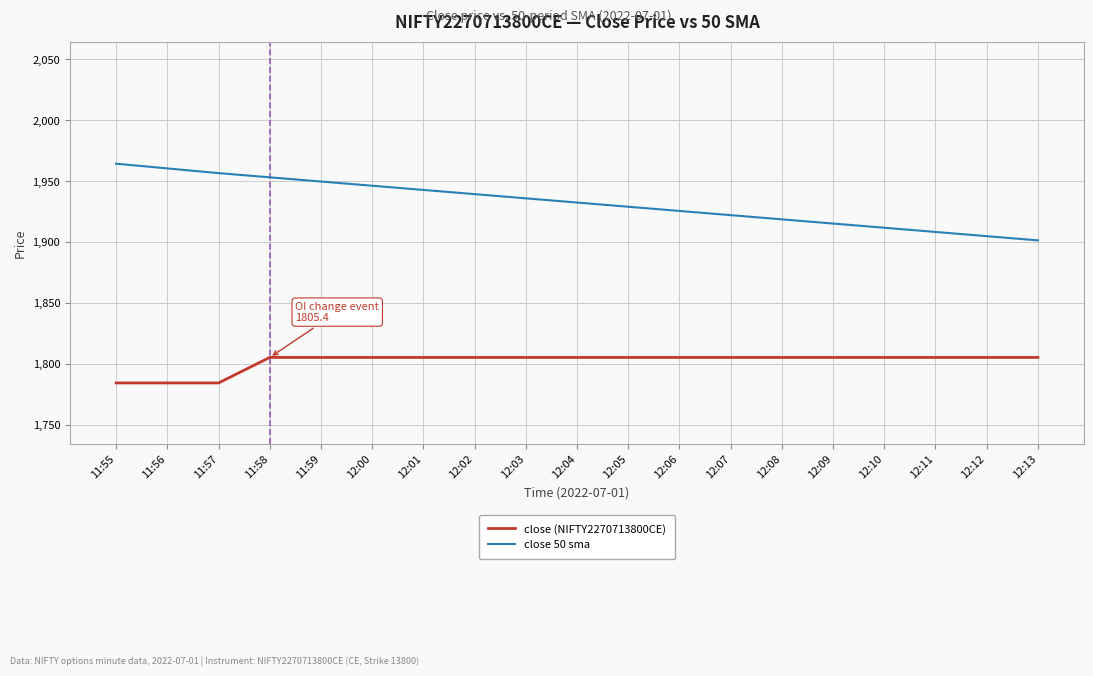

What are all the series names shown in the legend?

close (NIFTY2270713800CE), close 50 sma